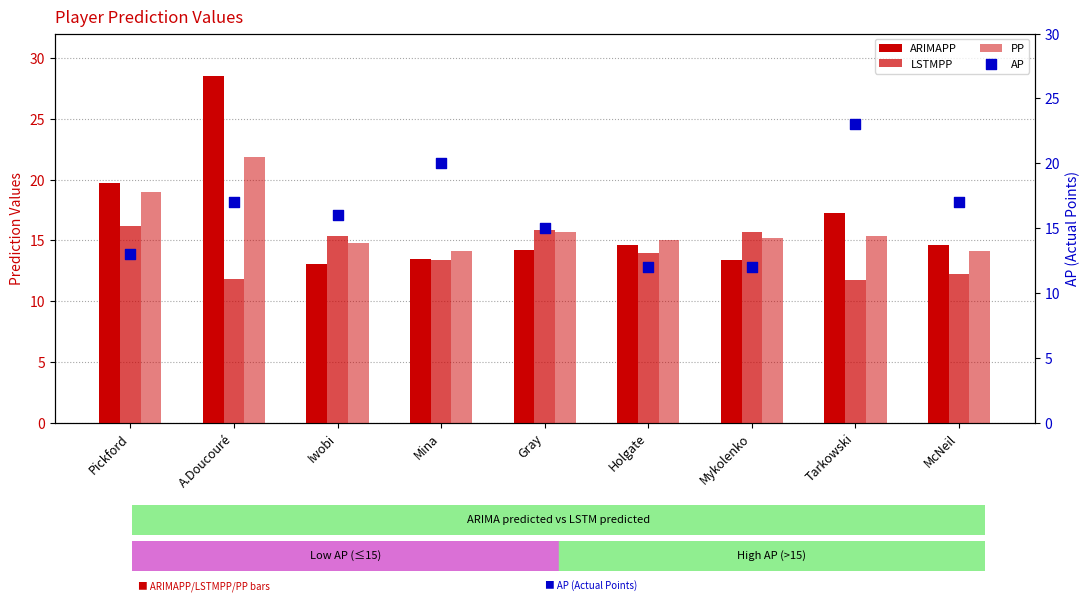

Which series has the largest total across all categories?

ARIMAPP